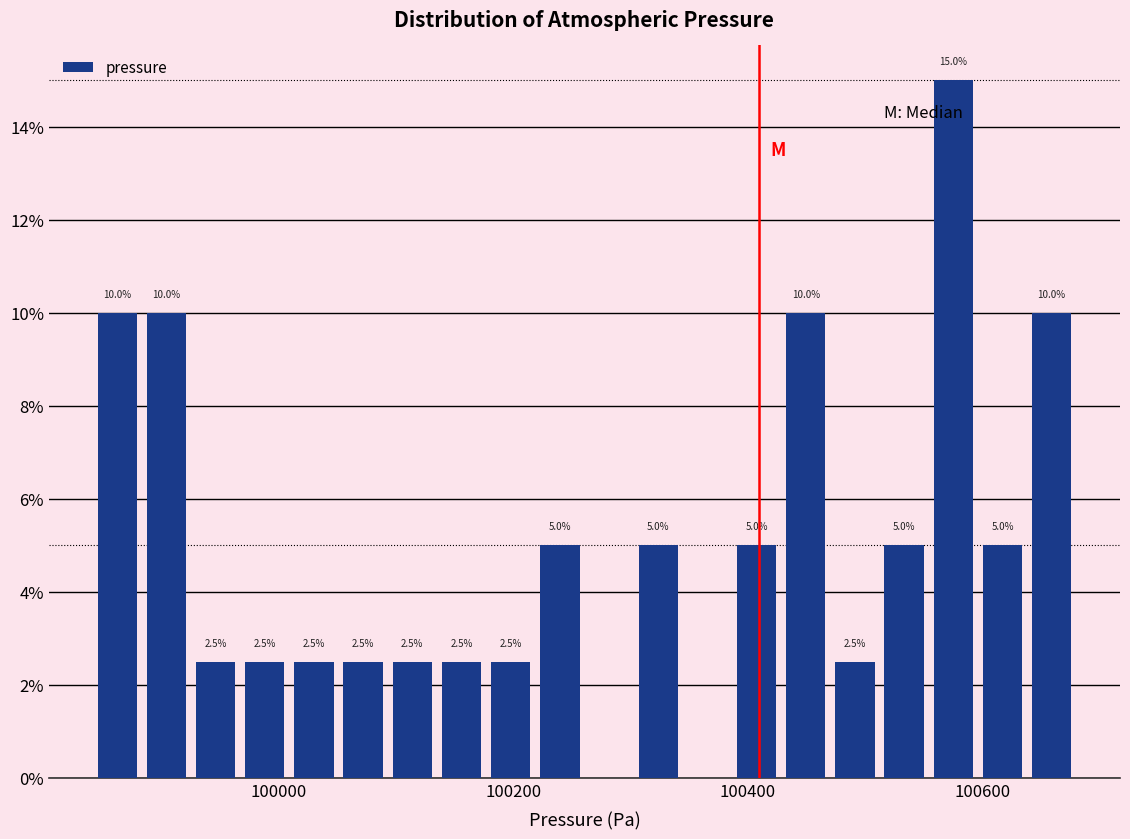

Read against the x-axis, roughly where is the centre of the tallest bar?

100580